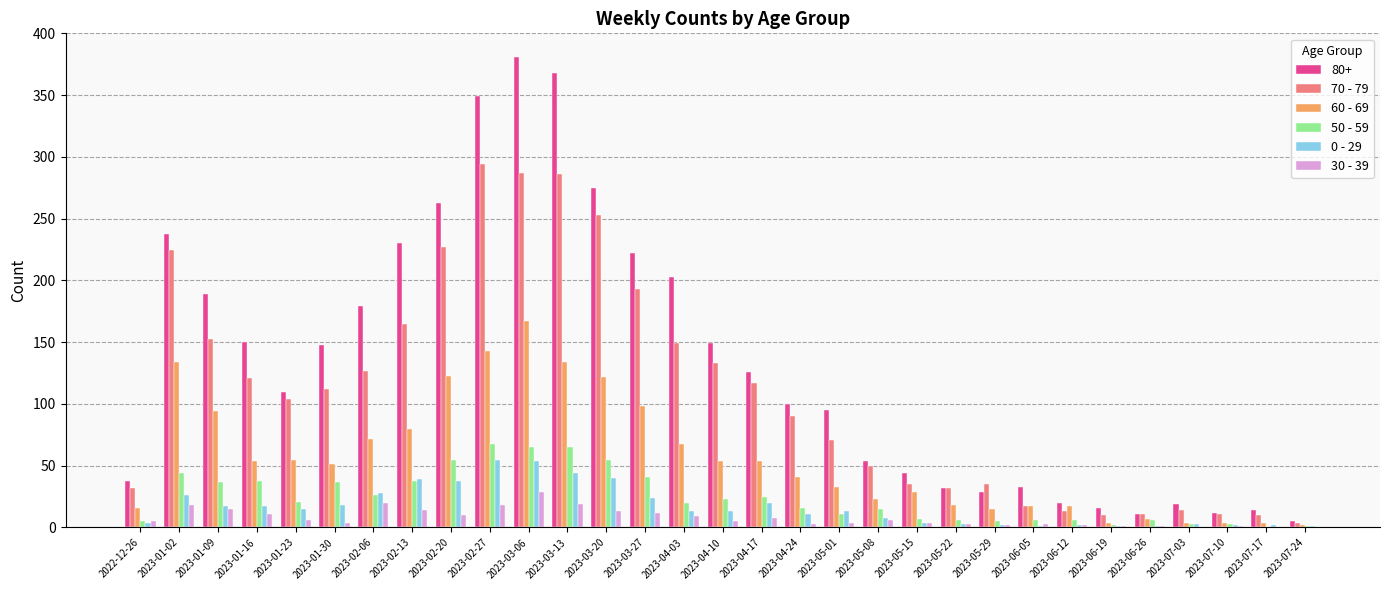

What is the sum of the 70 - 79 values at 2023-07-03 and 2023-05-29?

49